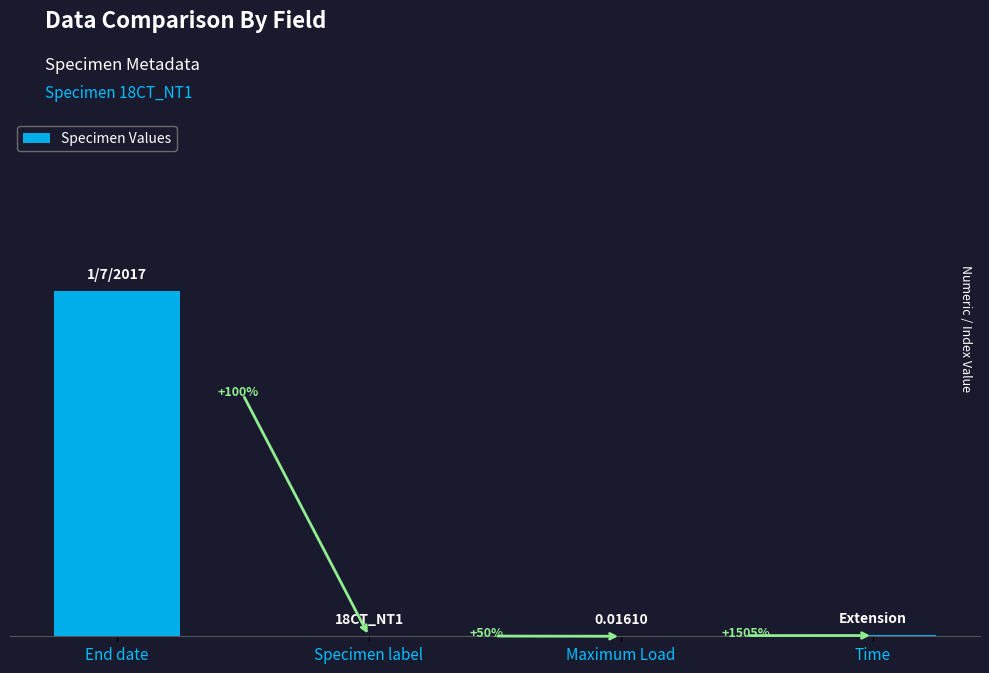

What is the greatest value displayed?

2017.0